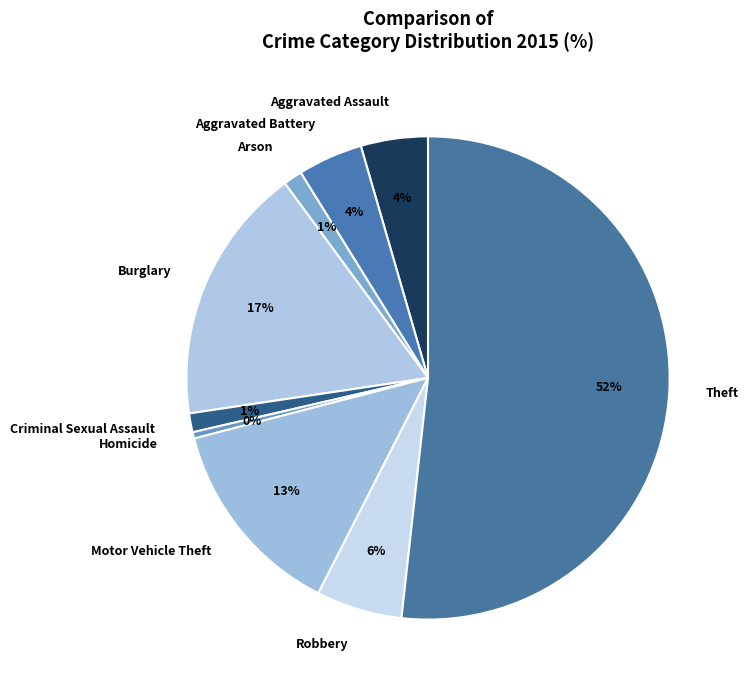

To the nearest percent, what is the difference between the Aggravated Assault and Homicide slice percentages?

4%